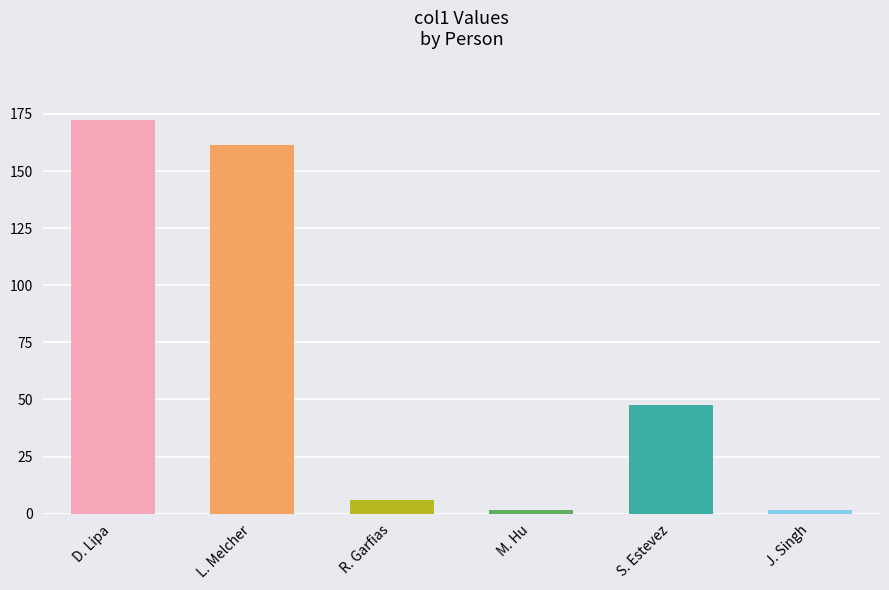

Is it true that the value at S. Estevez is 32.0?

False